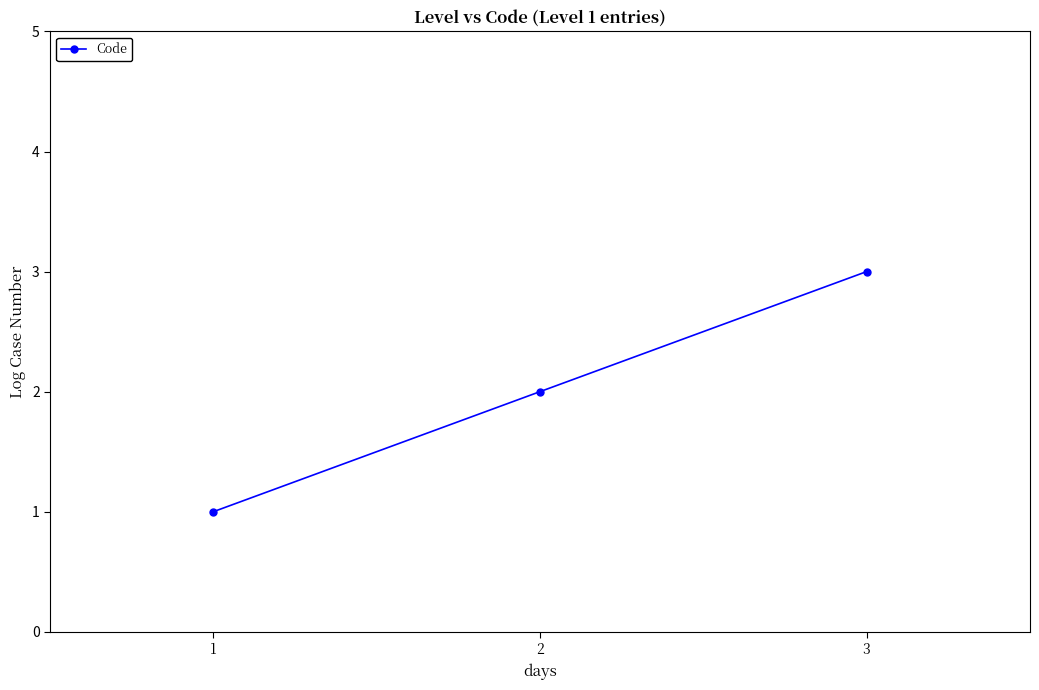

Reading left to right, list all the values displayed in this chart.

1	2	3